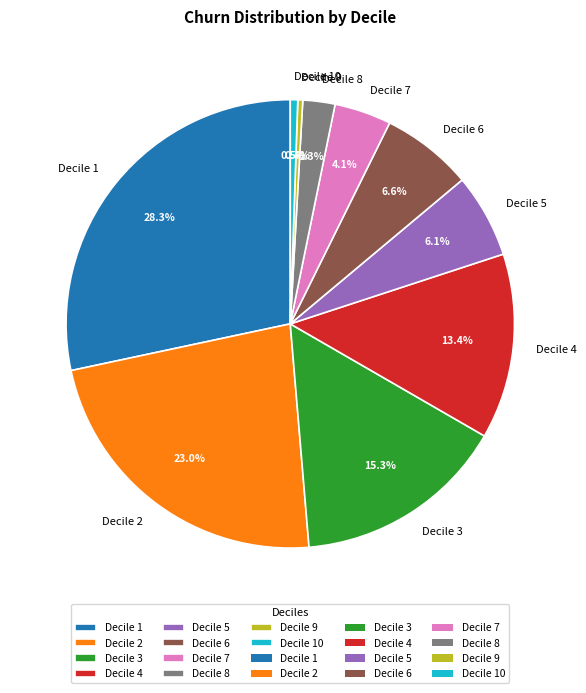

To the nearest percent, what percentage of the pie is Decile 8?

2%